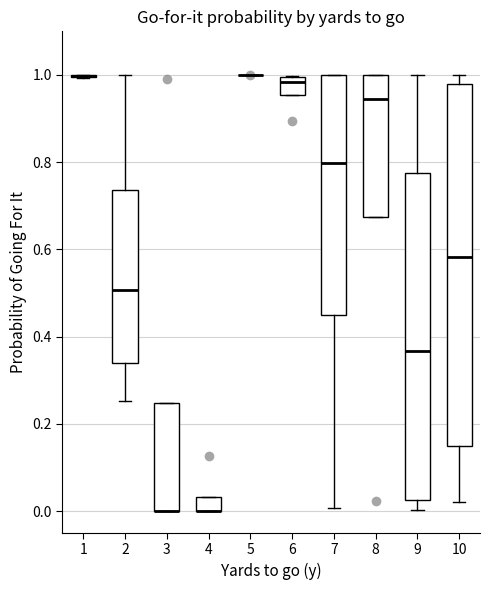

Where does the median line of the box at x = 7 sit on the y-axis? The values are not printed on the chart, so give them approximately, as read against the axis.

0.80